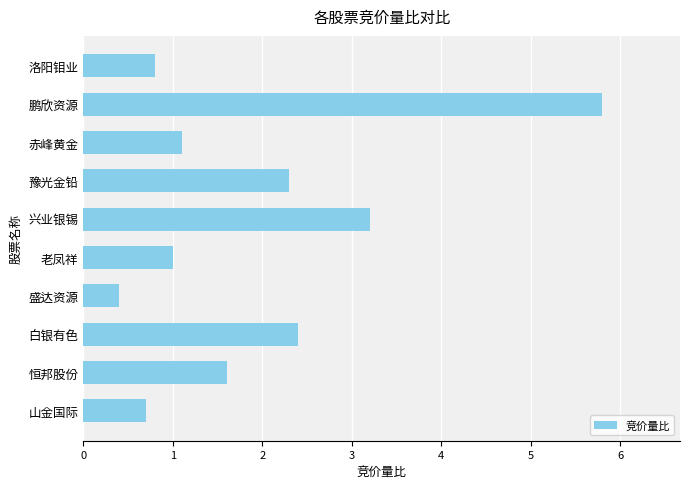

Reading top to bottom, transcribe all the data shown in this chart.

0.8	5.8	1.1	2.3	3.2	1.0	0.4	2.4	1.6	0.7